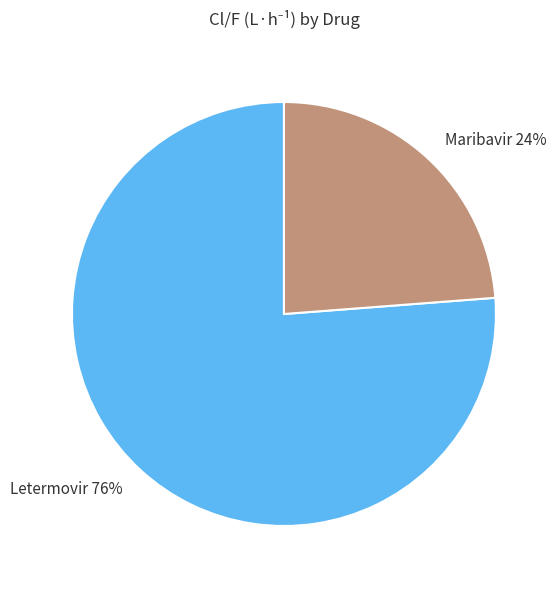

Rank the categories by value from lowest to highest.

Maribavir, Letermovir